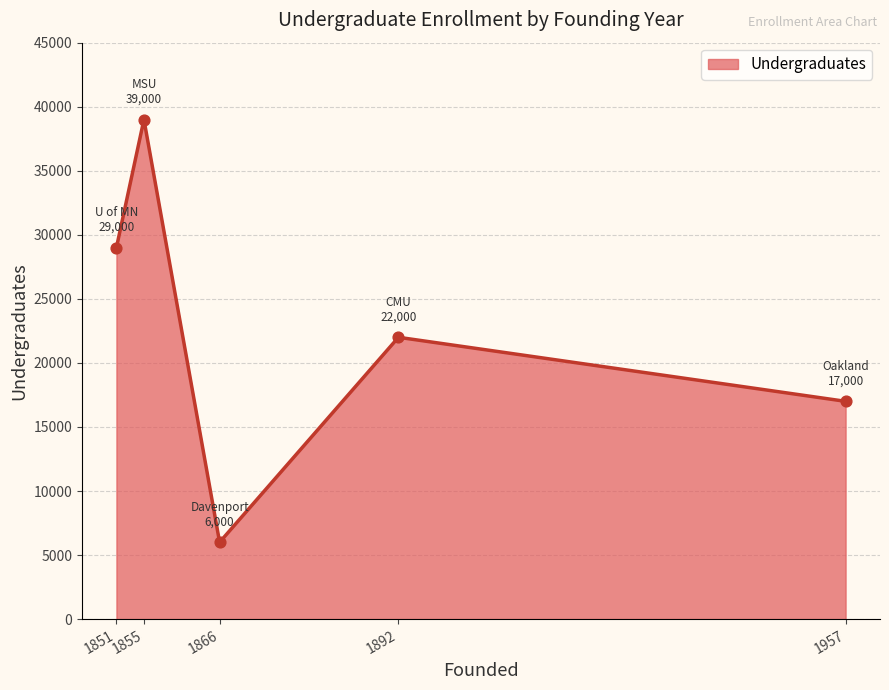

Between 1855 and 1851, which is larger?

1855